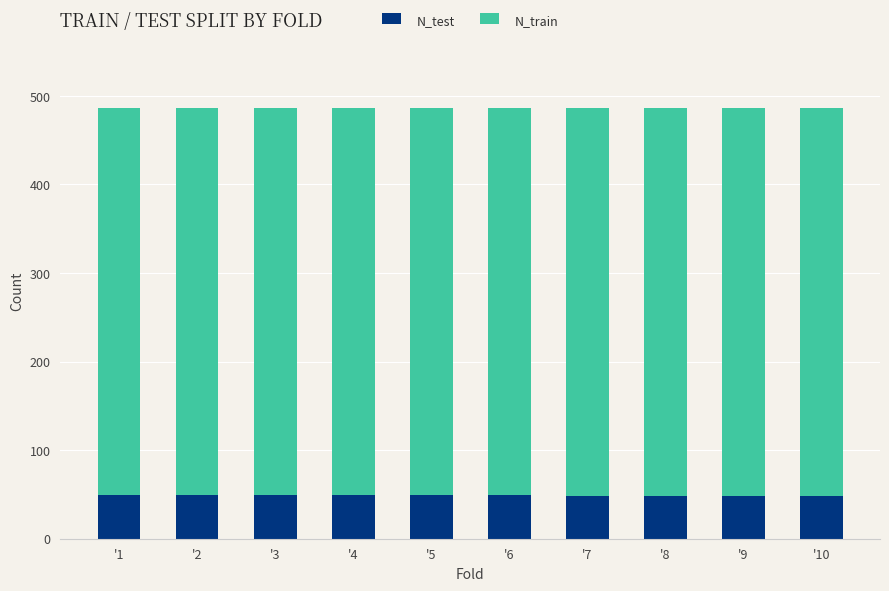

How many bars are there in total?

10